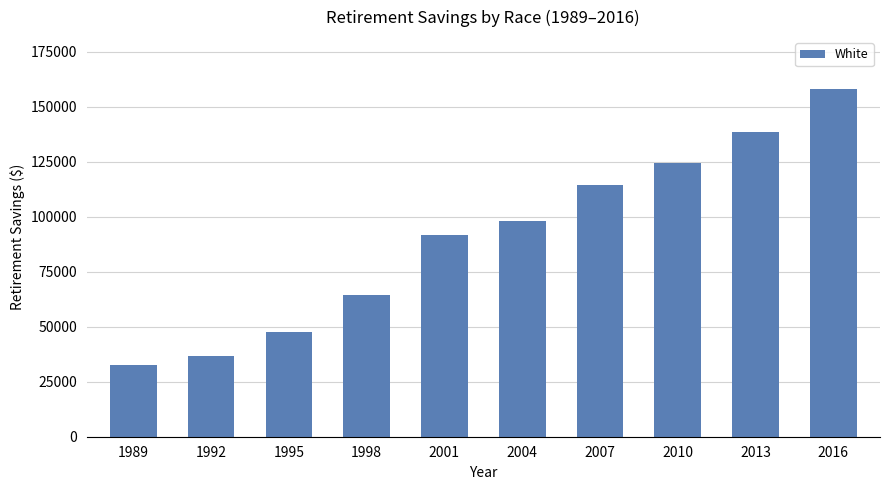

Between 2001 and 1992, which is larger?

2001